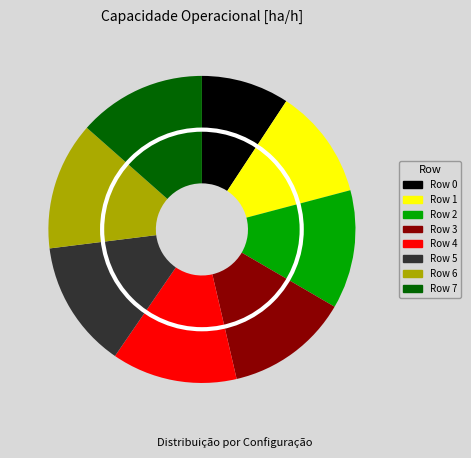

Do Row 6 and Row 7 together represent more than half of the pie?

No